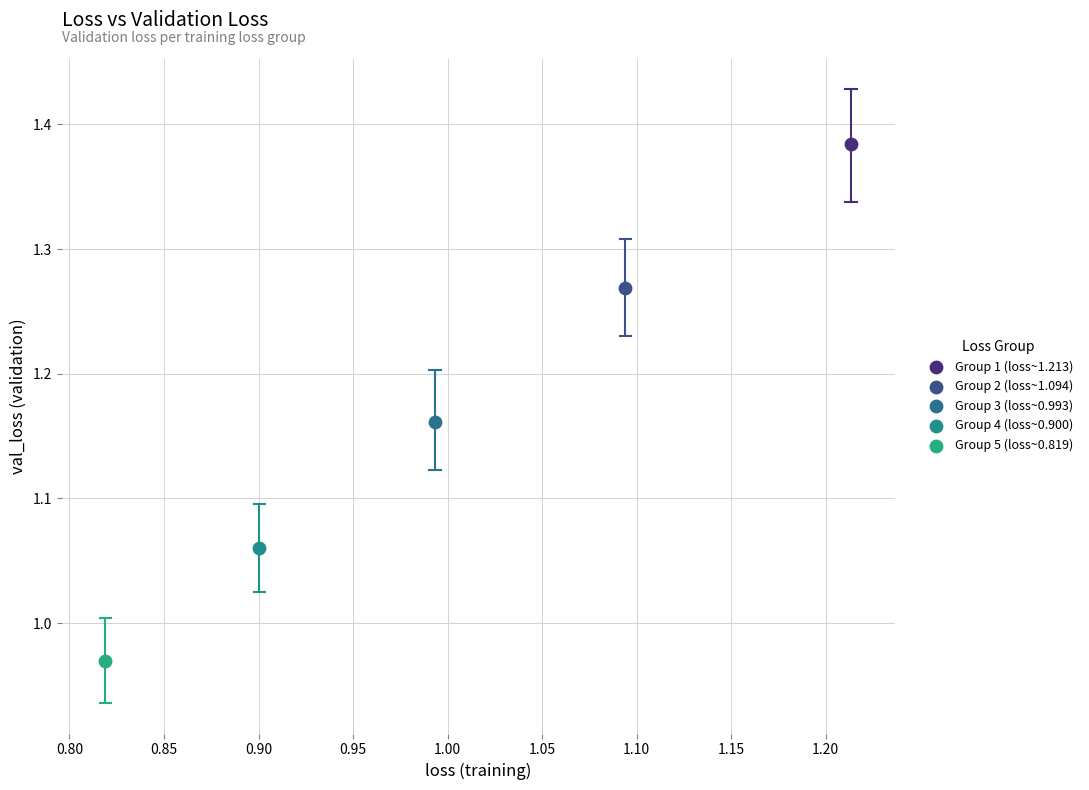

What are all the series names shown in the legend?

Group 1 (loss~1.213), Group 2 (loss~1.094), Group 3 (loss~0.993), Group 4 (loss~0.900), Group 5 (loss~0.819)